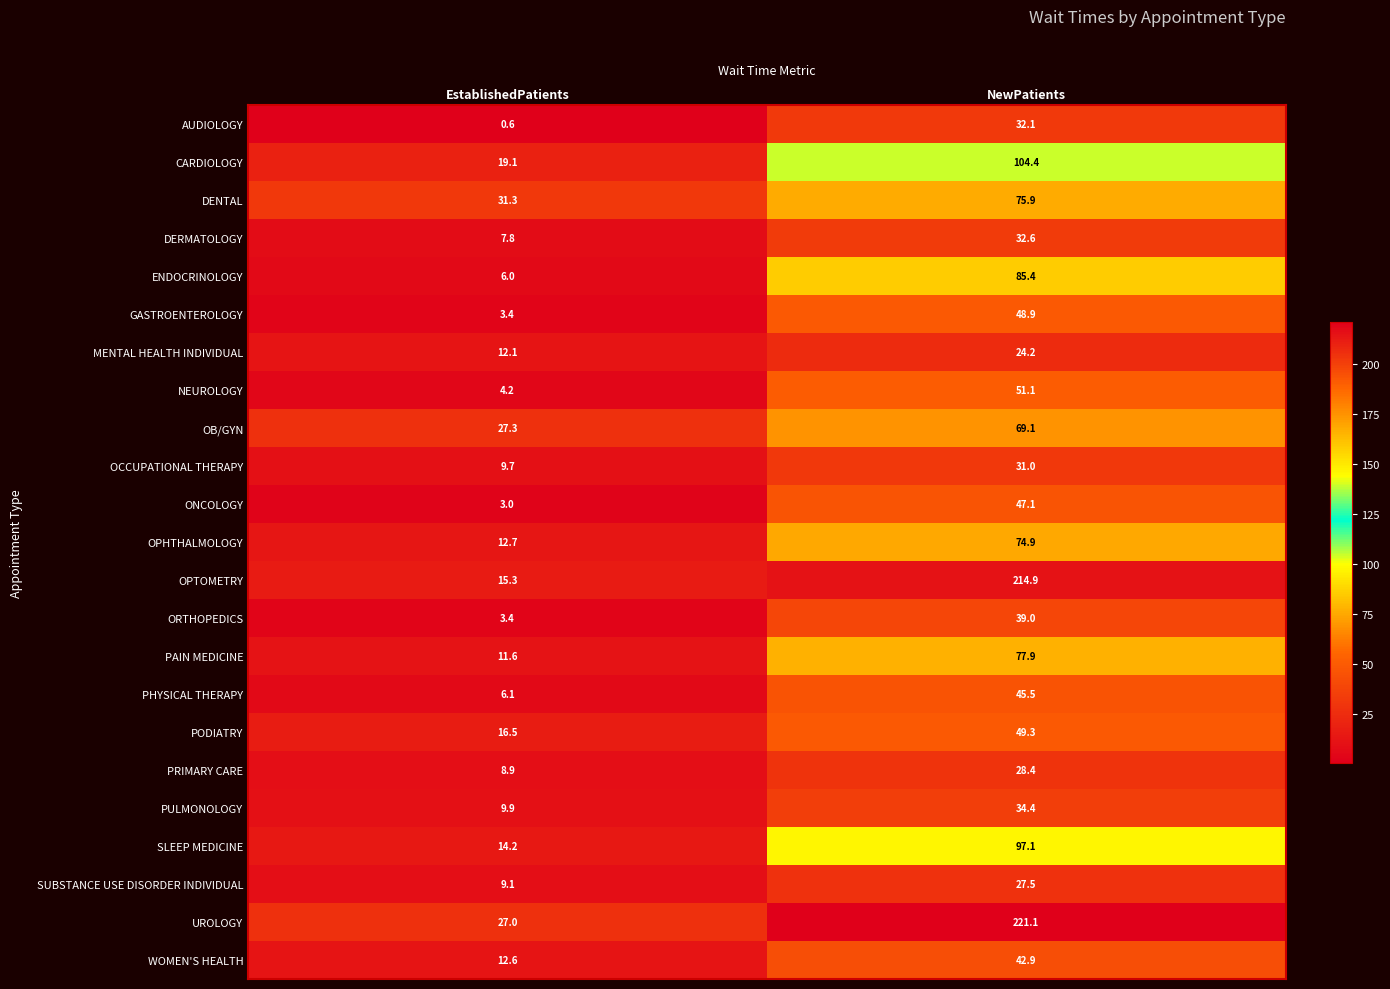

List the series in order of their peak value, lowest first.

MENTAL HEALTH INDIVIDUAL, SUBSTANCE USE DISORDER INDIVIDUAL, PRIMARY CARE, OCCUPATIONAL THERAPY, AUDIOLOGY, DERMATOLOGY, PULMONOLOGY, ORTHOPEDICS, WOMEN'S HEALTH, PHYSICAL THERAPY, ONCOLOGY, GASTROENTEROLOGY, PODIATRY, NEUROLOGY, OB/GYN, OPHTHALMOLOGY, DENTAL, PAIN MEDICINE, ENDOCRINOLOGY, SLEEP MEDICINE, CARDIOLOGY, OPTOMETRY, UROLOGY